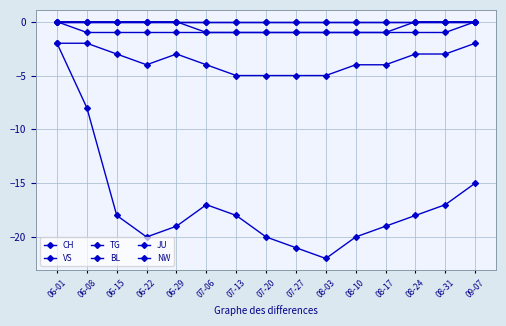

Which series has the largest total across all categories?

BL